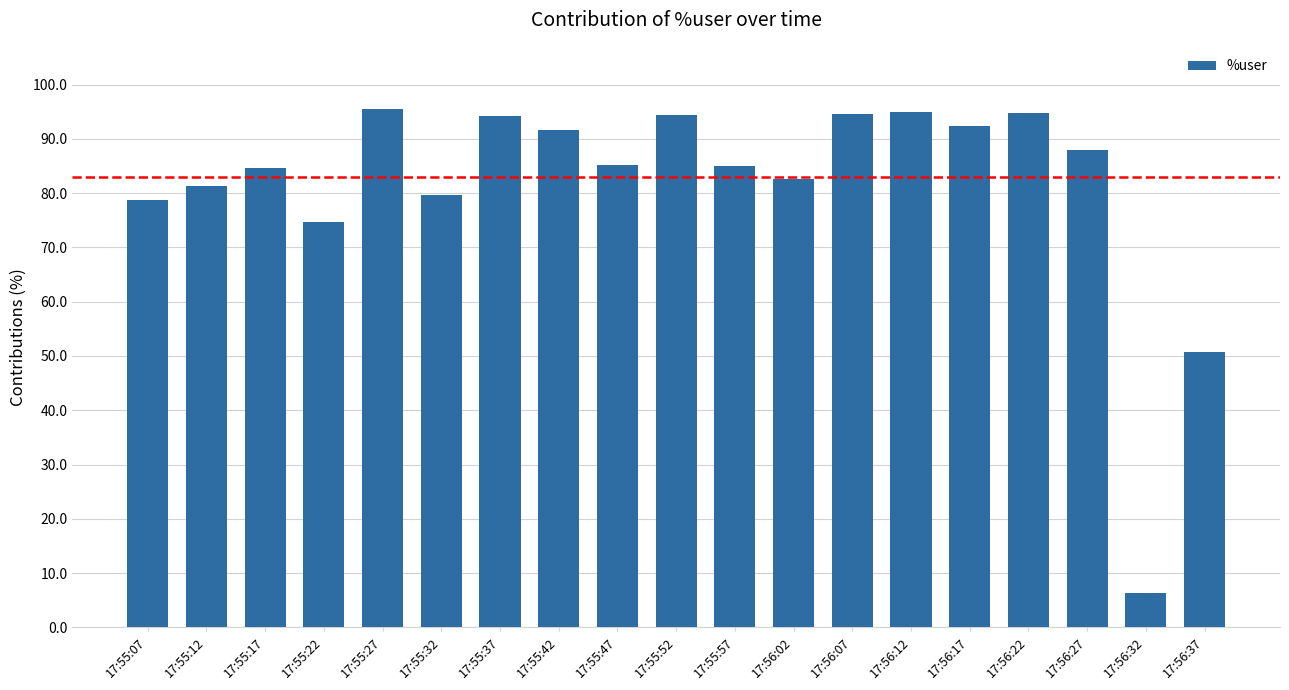

What is the difference between the values at 17:56:02 and 17:56:12?

12.3